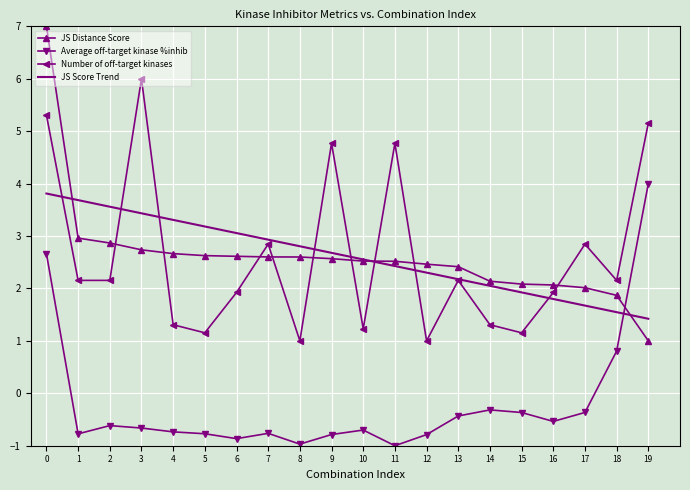

The JS Score Trend series shows 3.6 at 11. True or false?

False